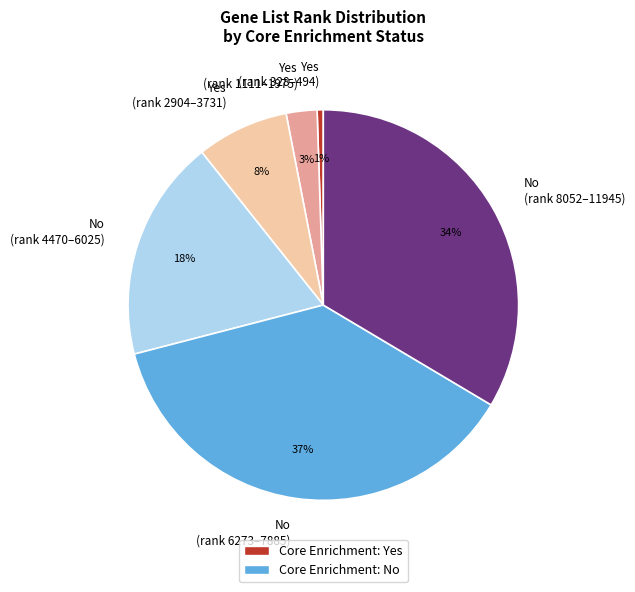

Is the sum of No (rank 6273–7885) and Yes (rank 1111–1975) greater than half?

No